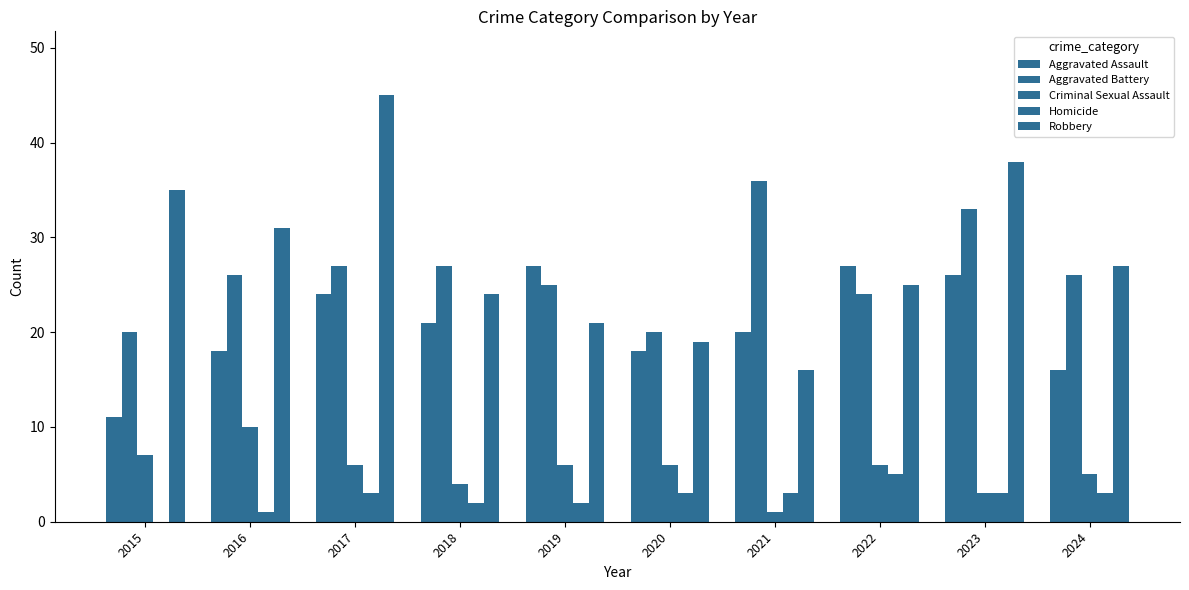

Reading right to left, transcribe all the data shown in this chart.

Aggravated Assault: 16	26	27	20	18	27	21	24	18	11
Aggravated Battery: 26	33	24	36	20	25	27	27	26	20
Criminal Sexual Assault: 5	3	6	1	6	6	4	6	10	7
Homicide: 3	3	5	3	3	2	2	3	1	0
Robbery: 27	38	25	16	19	21	24	45	31	35